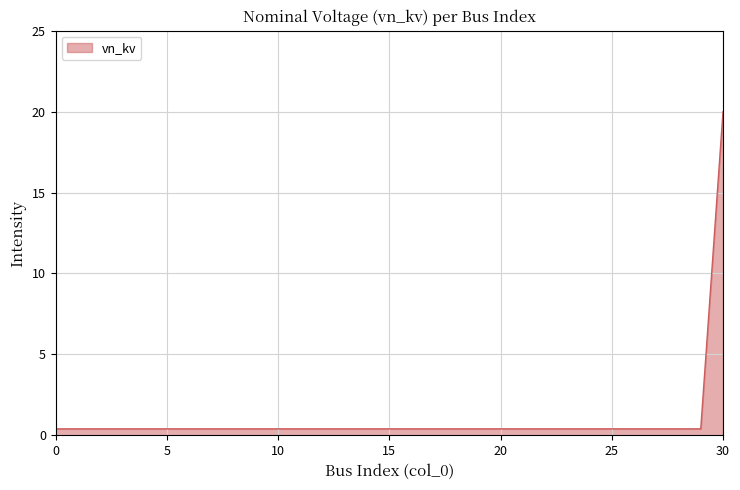

Reading right to left, list all the values displayed in this chart.

20.0	0.4	0.4	0.4	0.4	0.4	0.4	0.4	0.4	0.4	0.4	0.4	0.4	0.4	0.4	0.4	0.4	0.4	0.4	0.4	0.4	0.4	0.4	0.4	0.4	0.4	0.4	0.4	0.4	0.4	0.4